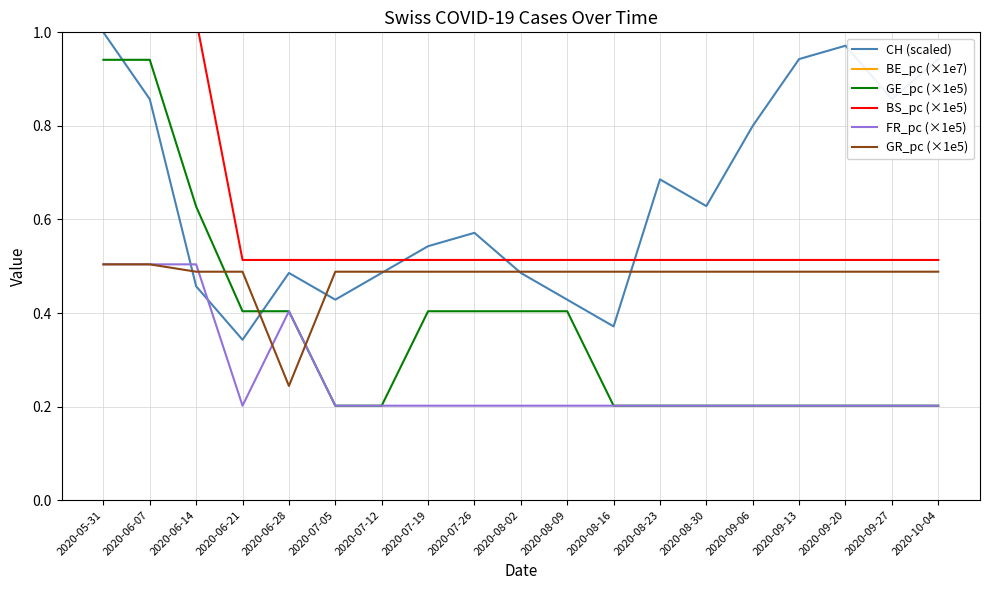

Which series changed the most between 2020-09-20 and 2020-10-04?

CH (scaled)